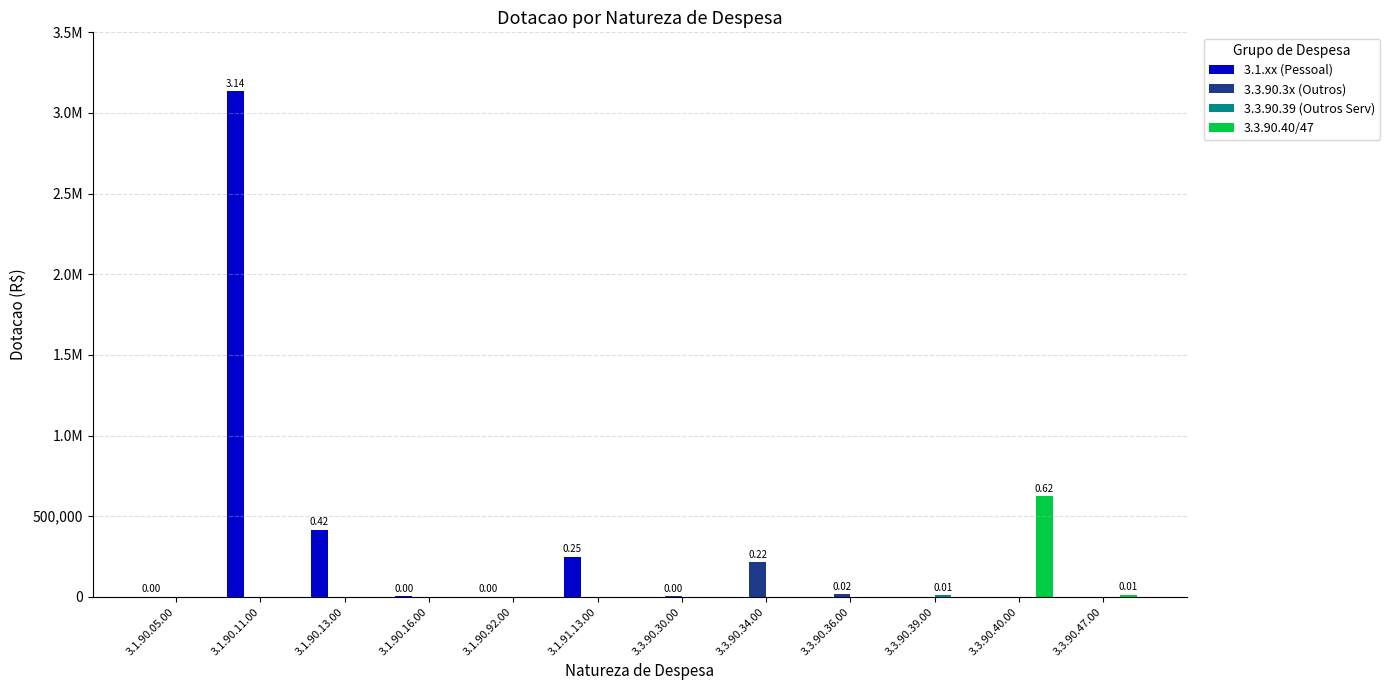

What is the label of the 10th bar from the right?

3.1.90.13.00